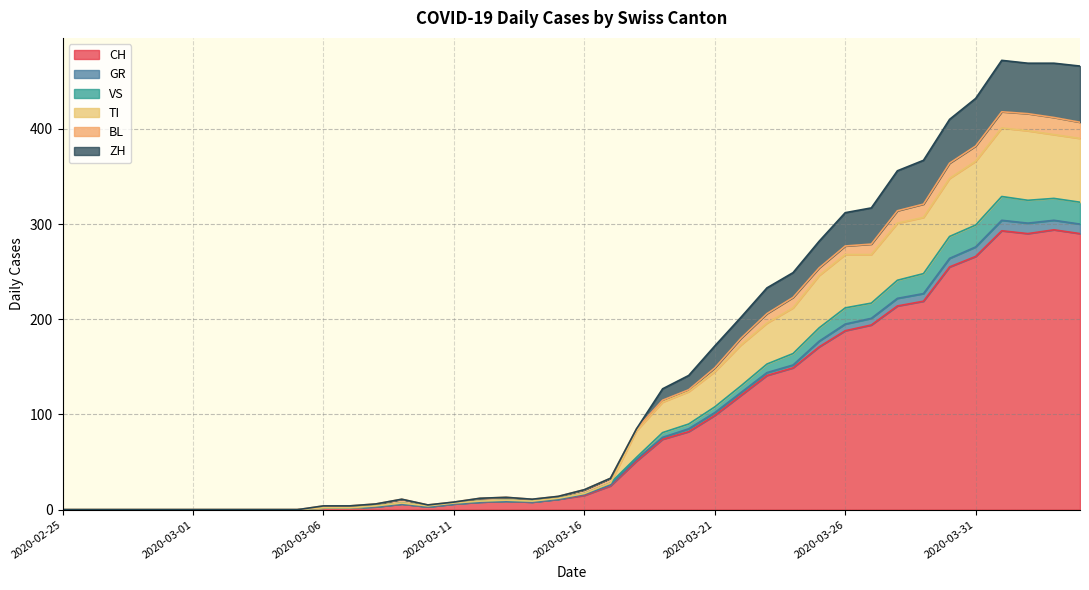

Between 2020-03-14 and 2020-03-18, which is larger?

2020-03-18